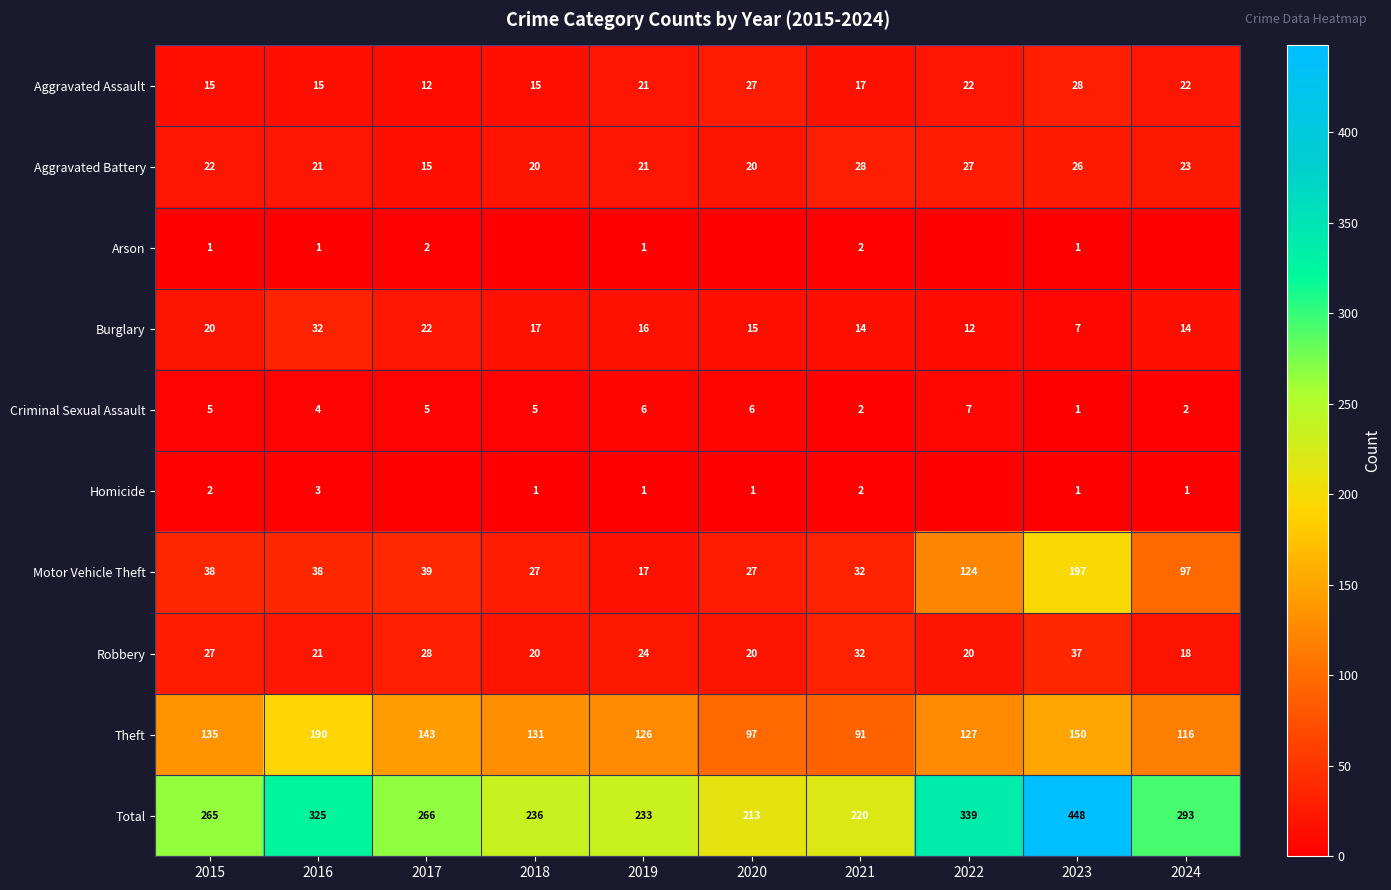

Read the Aggravated Battery value at 2019, to the nearest 5.

20